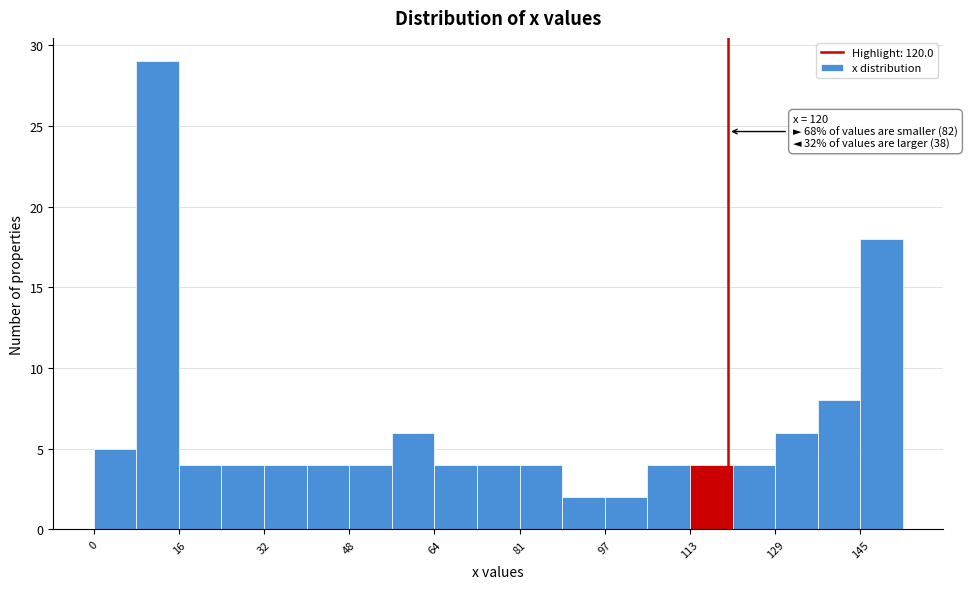

Which range on the x-axis has the tallest bar?

8 to 16